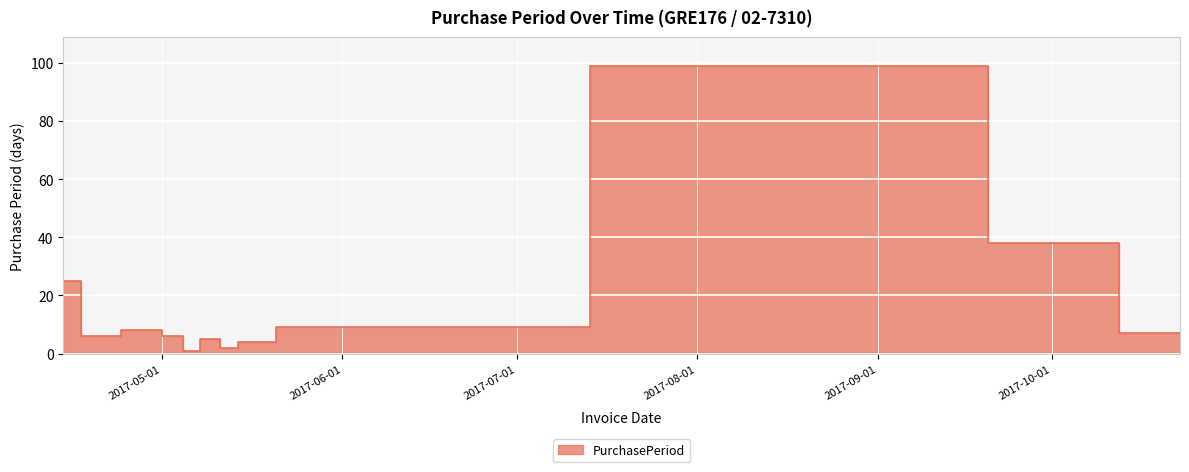

How many lines are shown in the chart?

1